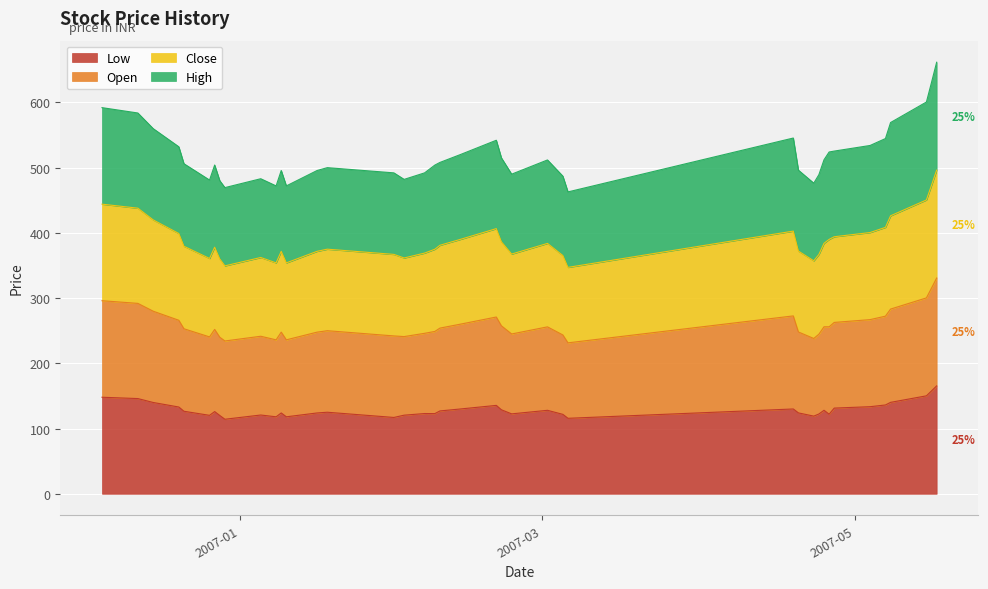

What are all the series names shown in the legend?

Low, Open, Close, High